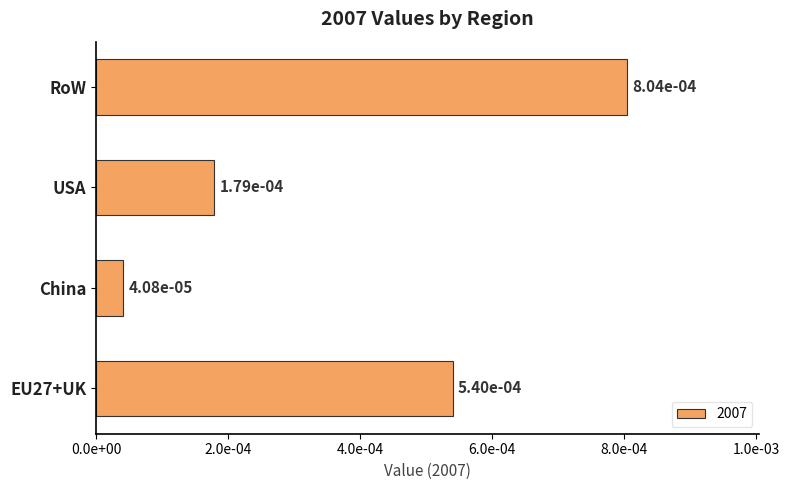

Where is the data nearest to the value 0?

China